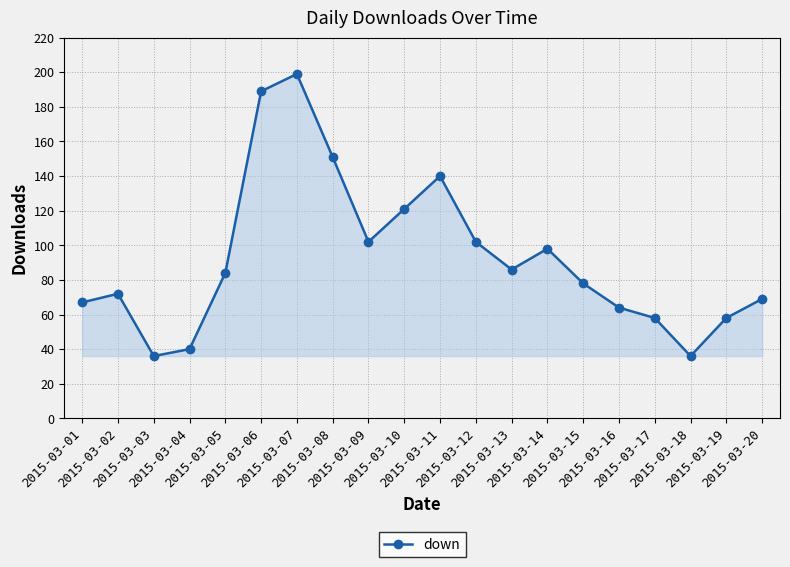

What is the smallest value displayed?

36